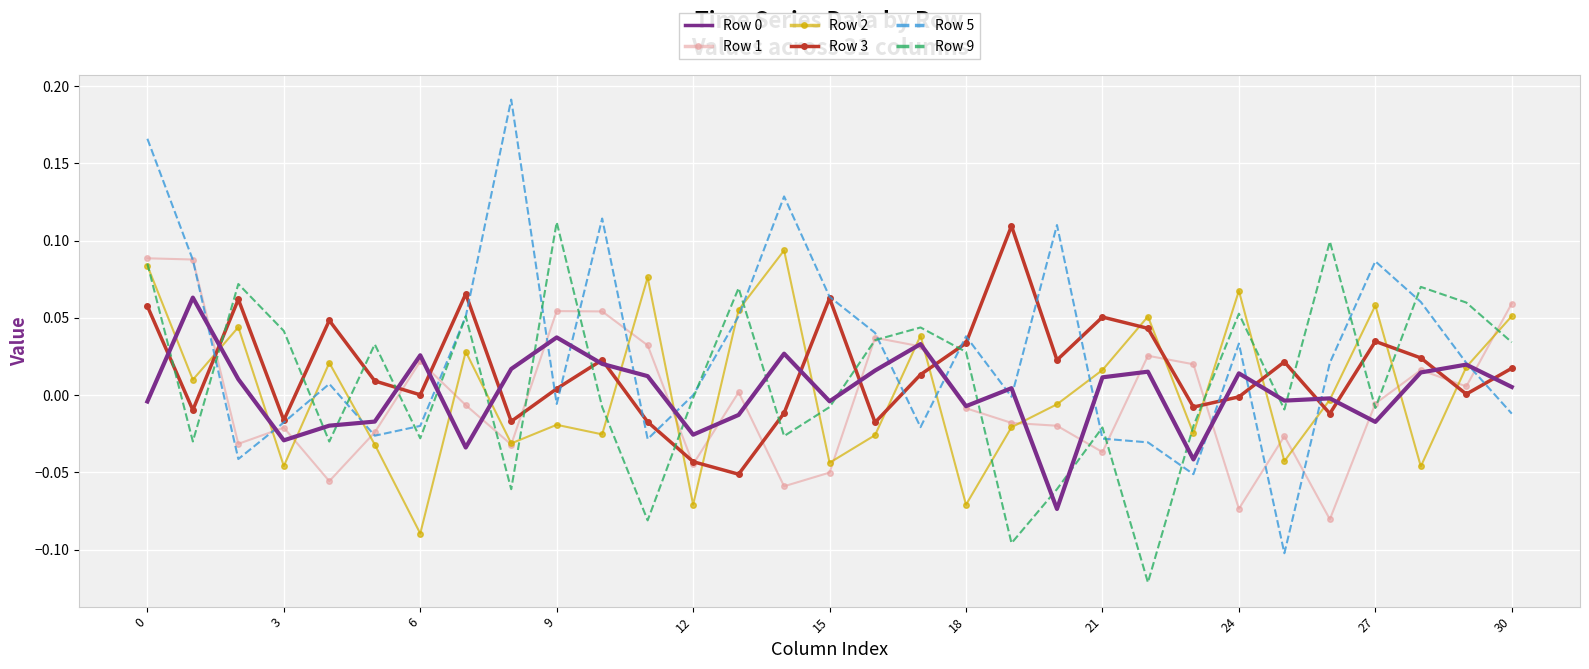

Which series has the largest range (max minus min)?

Row 5